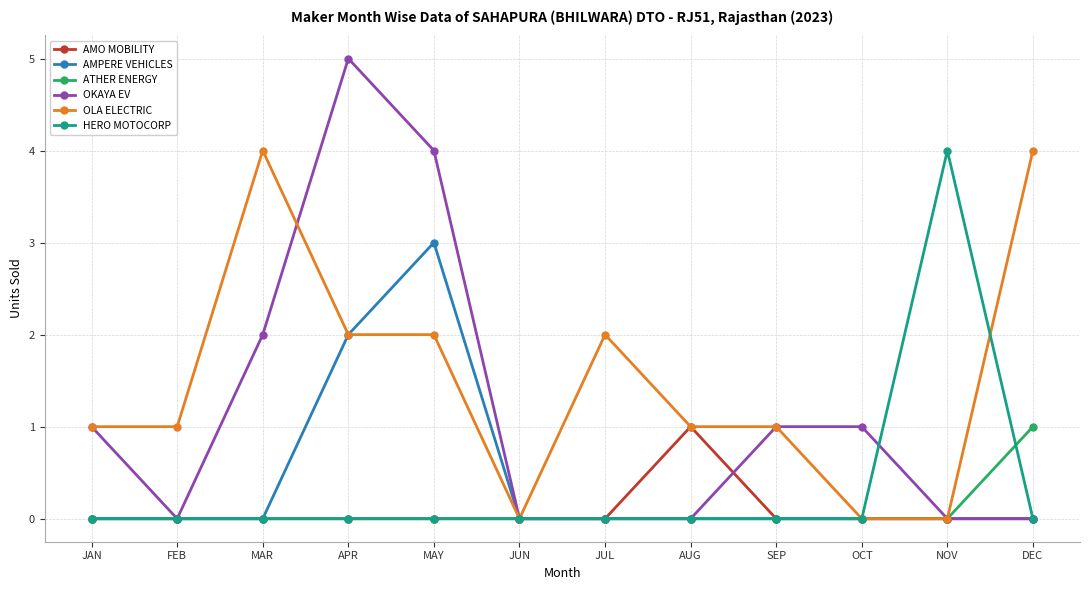

Reading right to left, transcribe all the data shown in this chart.

AMO MOBILITY: 0	0	0	0	1	0	0	0	0	0	0	0
AMPERE VEHICLES: 0	0	0	0	0	0	0	3	2	0	0	0
ATHER ENERGY: 1	0	0	0	0	0	0	0	0	0	0	0
OKAYA EV: 0	0	1	1	0	0	0	4	5	2	0	1
OLA ELECTRIC: 4	0	0	1	1	2	0	2	2	4	1	1
HERO MOTOCORP: 0	4	0	0	0	0	0	0	0	0	0	0